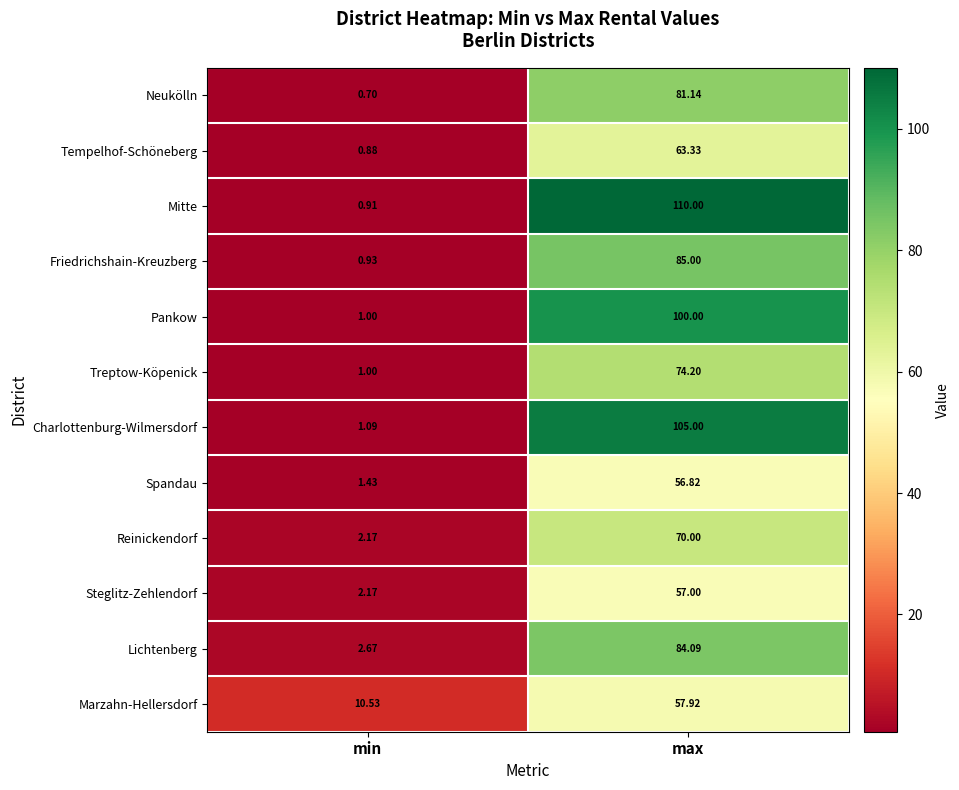

At which category is the sum across all series the highest?

max